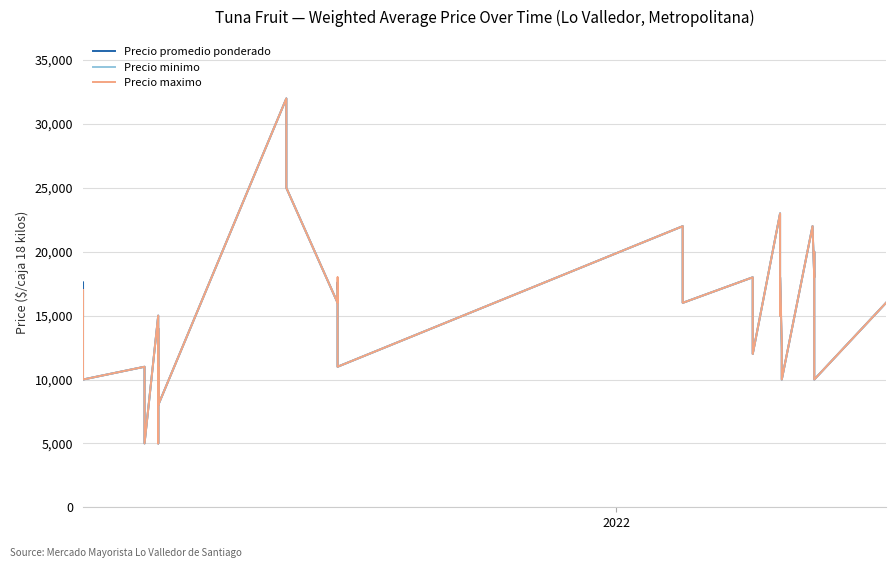

At how many categories does at least one series exceed 17729?

11